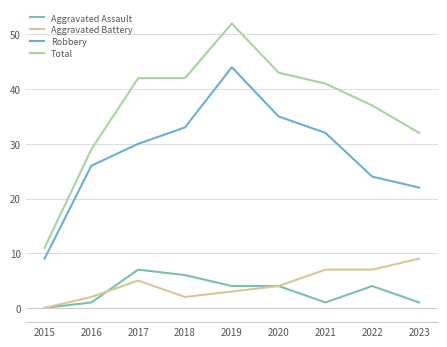

What are all the series names shown in the legend?

Aggravated Assault, Aggravated Battery, Robbery, Total